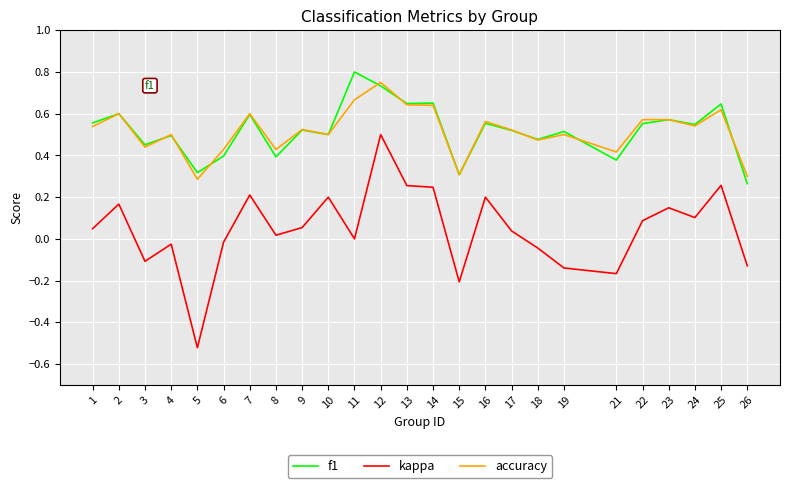

At which category is the sum across all series the highest?

12